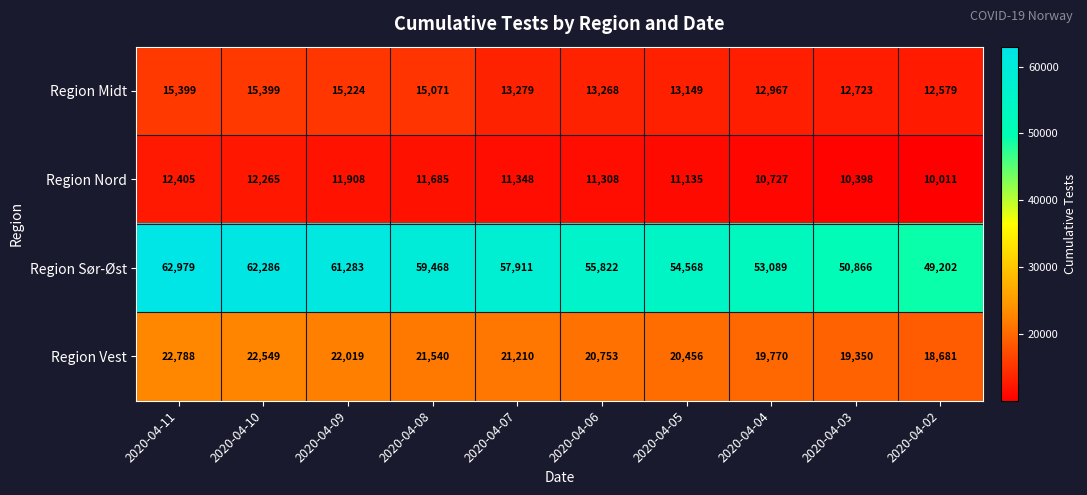

Which label corresponds to the largest value in the chart?

2020-04-11